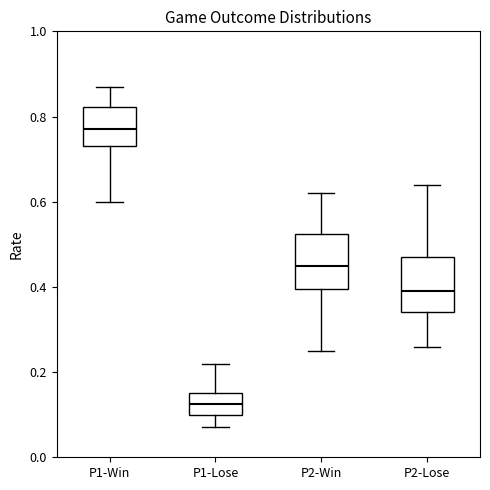

Reading left to right, read every box against the y-axis: the position of its median line, the range the box covers, and the ends of its whiskers. The values are not printed on the chart, so give them approximately, as read against the axis.

P1-Win: median 0.78, box 0.74 to 0.82, whiskers 0.60 to 0.88
P1-Lose: median 0.12, box 0.10 to 0.16, whiskers 0.08 to 0.22
P2-Win: median 0.46, box 0.40 to 0.52, whiskers 0.26 to 0.62
P2-Lose: median 0.40, box 0.34 to 0.48, whiskers 0.26 to 0.64